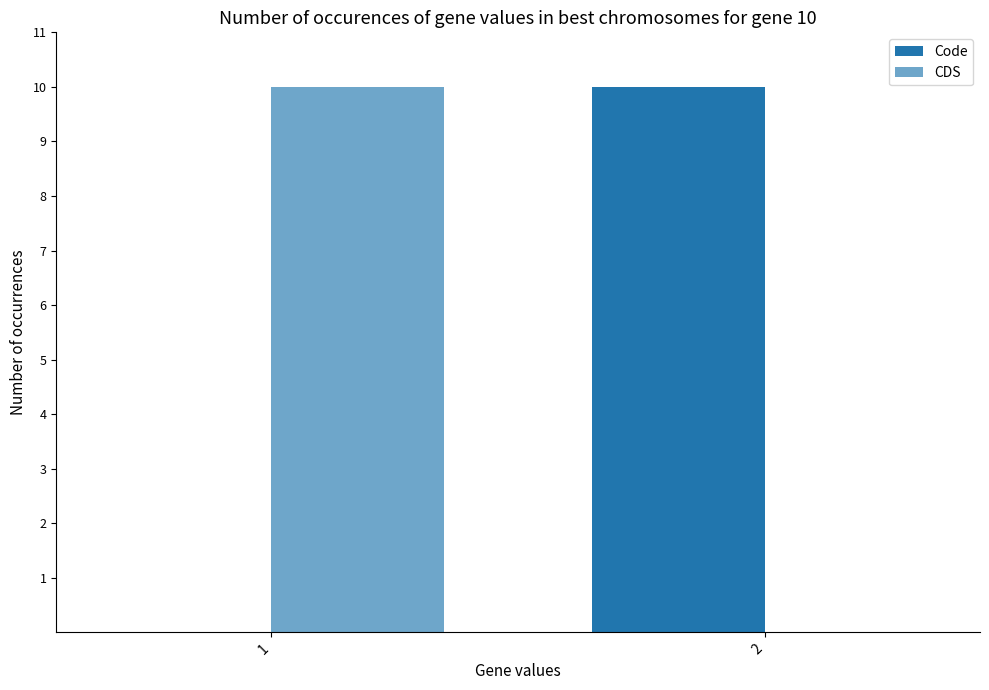

The CDS series shows -5 at 2. True or false?

False